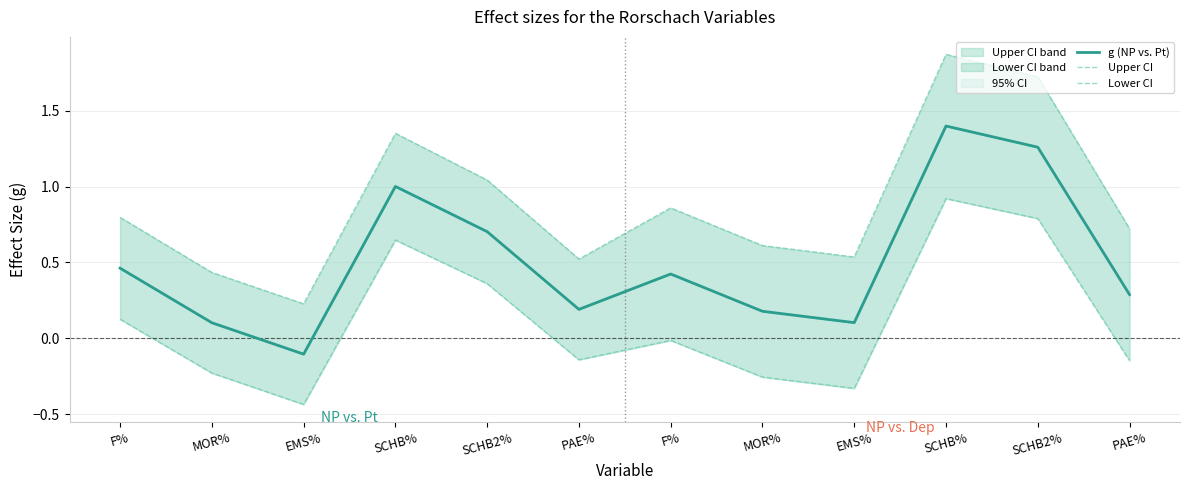

At which category is the sum across all series the highest?

SCHB%